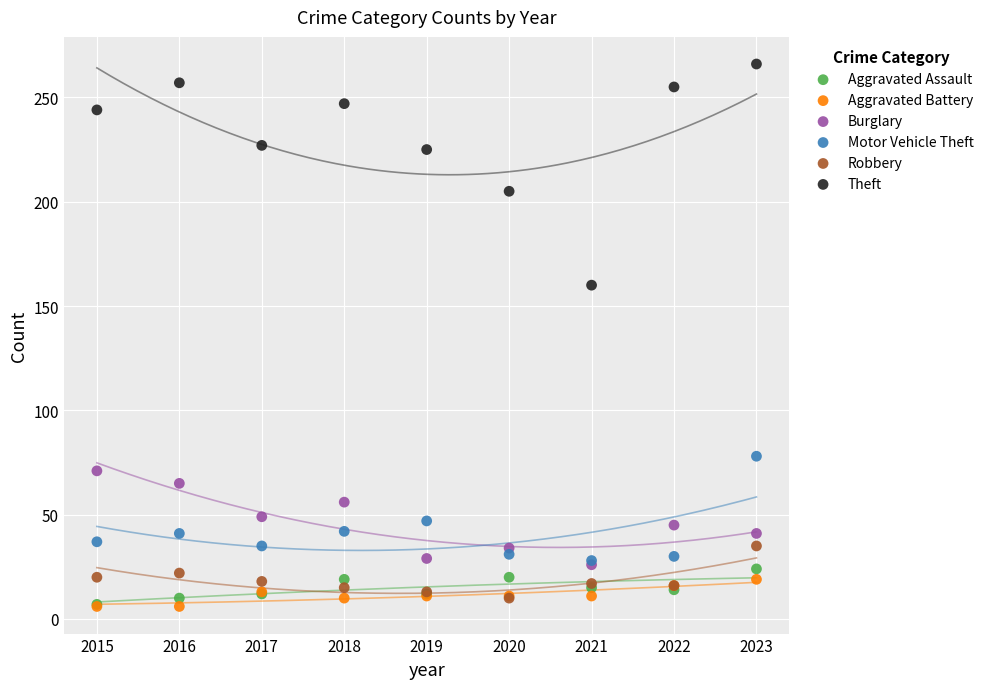

What are all the series names shown in the legend?

Aggravated Assault, Aggravated Battery, Burglary, Motor Vehicle Theft, Robbery, Theft